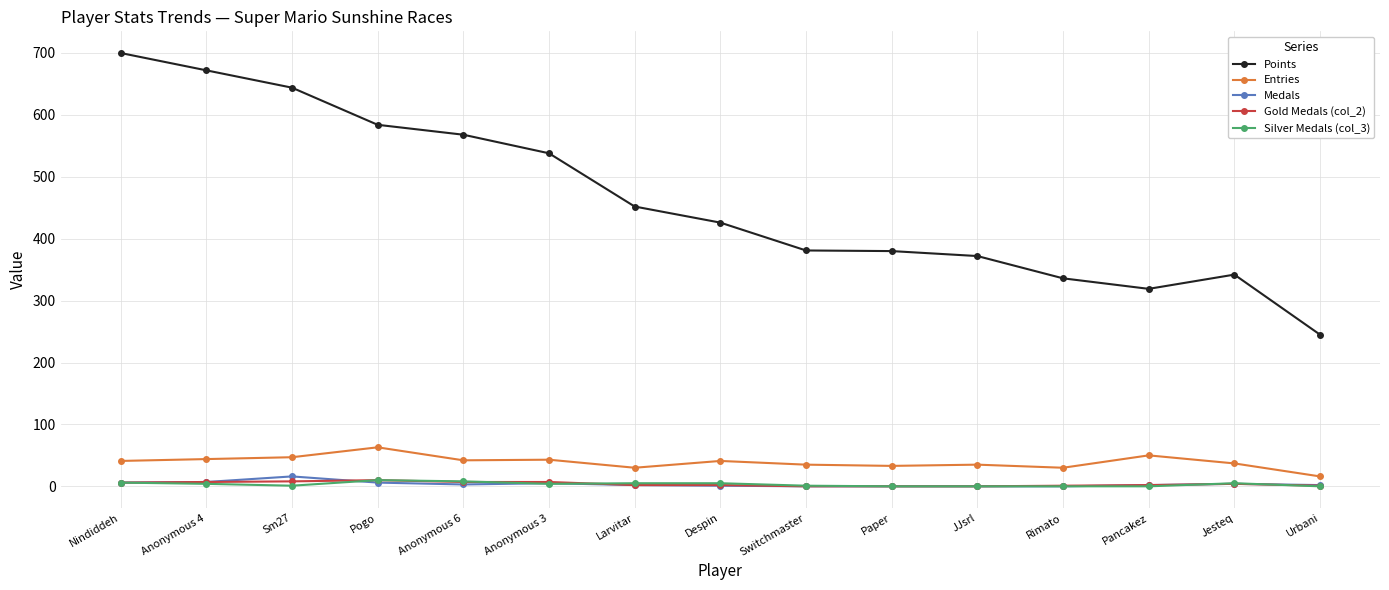

Which category has the lowest value in the Points series?

Urbani